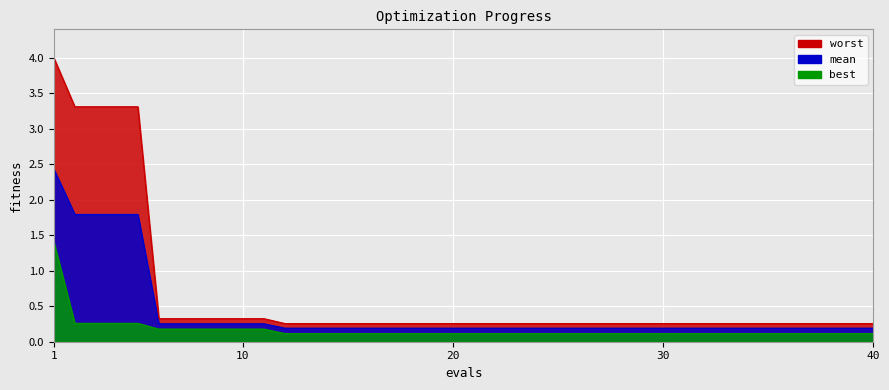

Rank the series at 25 from lowest to highest value.

best, mean, worst